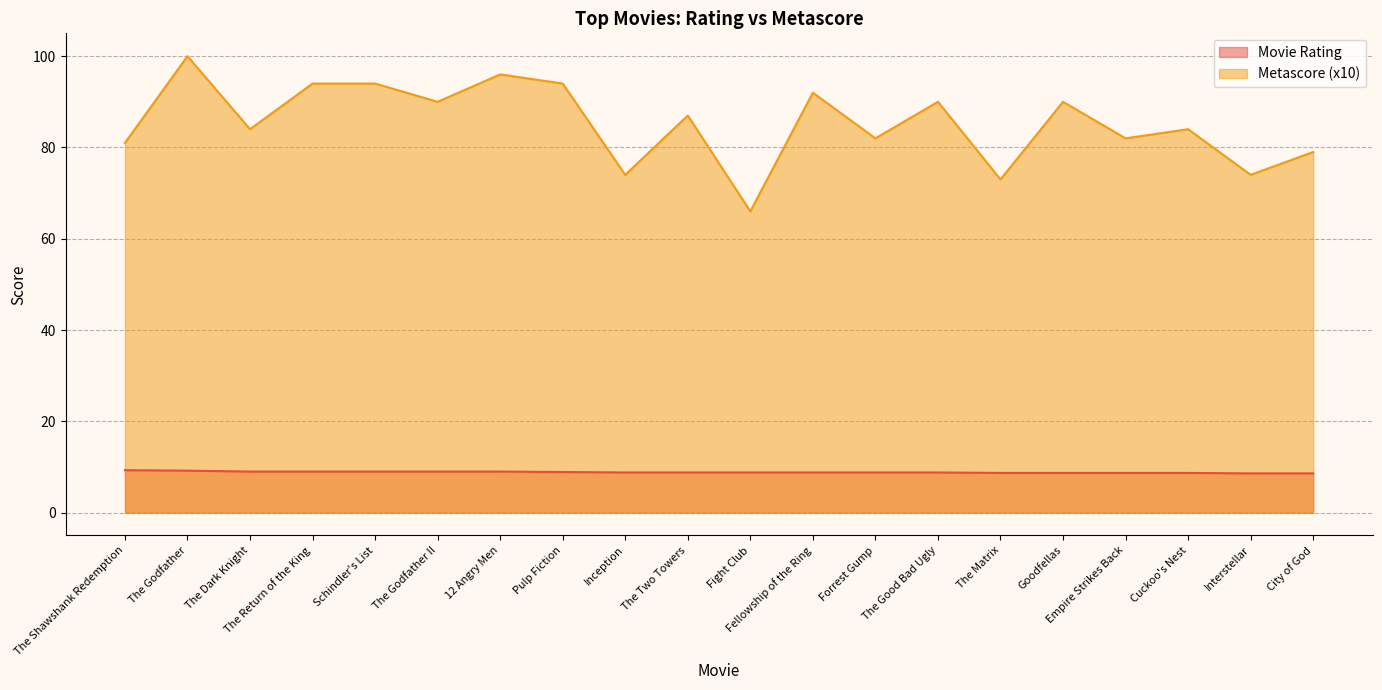

At which category is the sum across all series the highest?

The Godfather